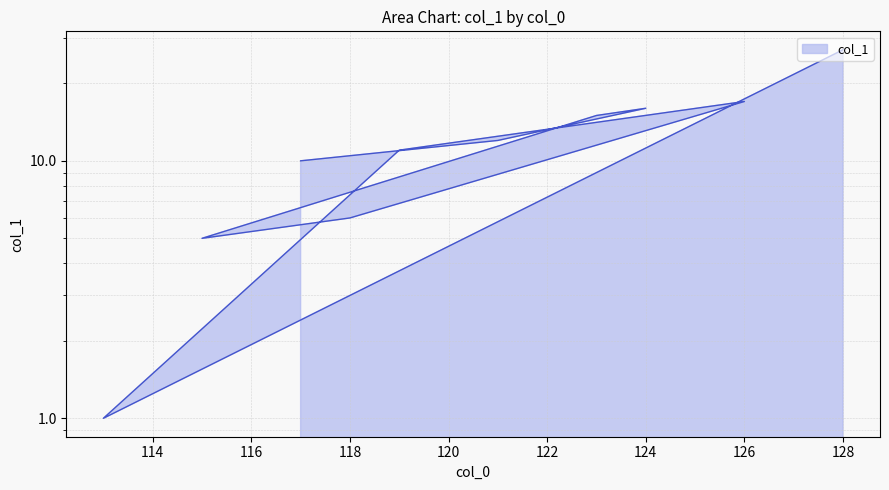

Reading left to right, what are all the values shown in this chart?

117=10	121=12	124=16	123=15	115=5	118=6	126=17	119=11	113=1	128=27